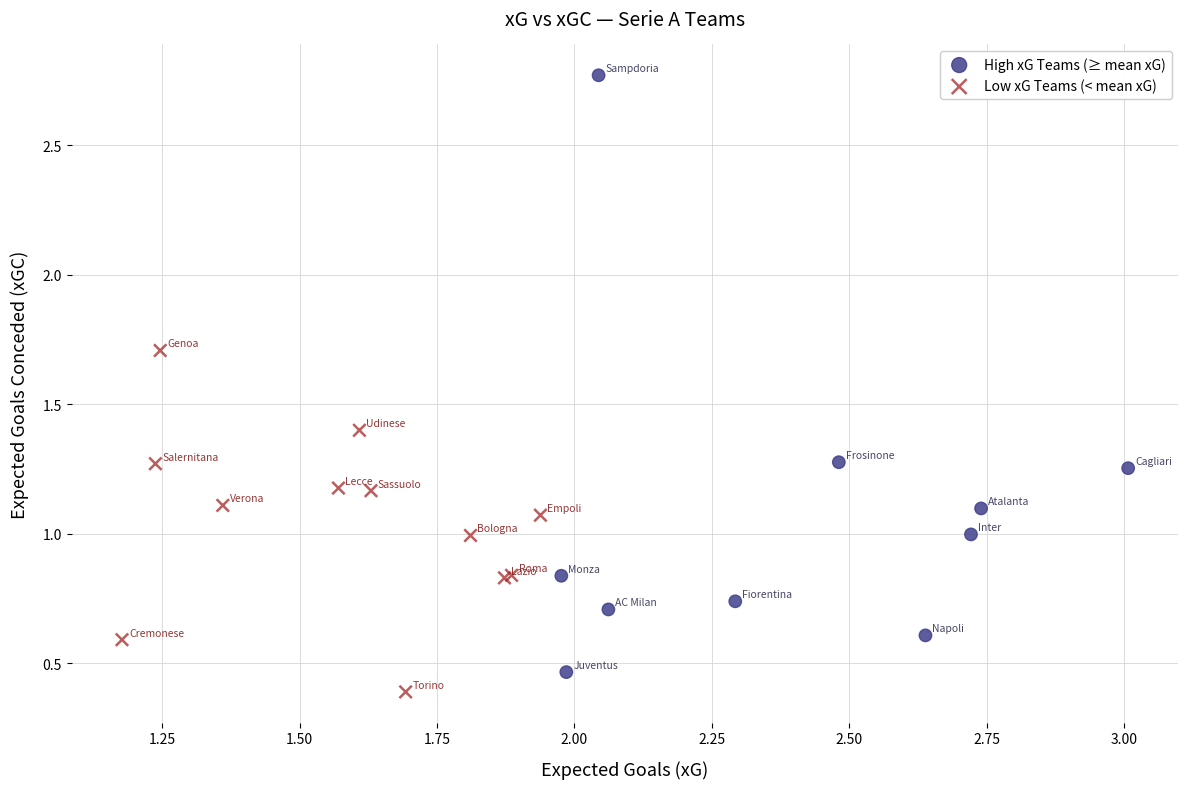

What are all the series names shown in the legend?

High xG Teams (≥ mean xG), Low xG Teams (< mean xG)